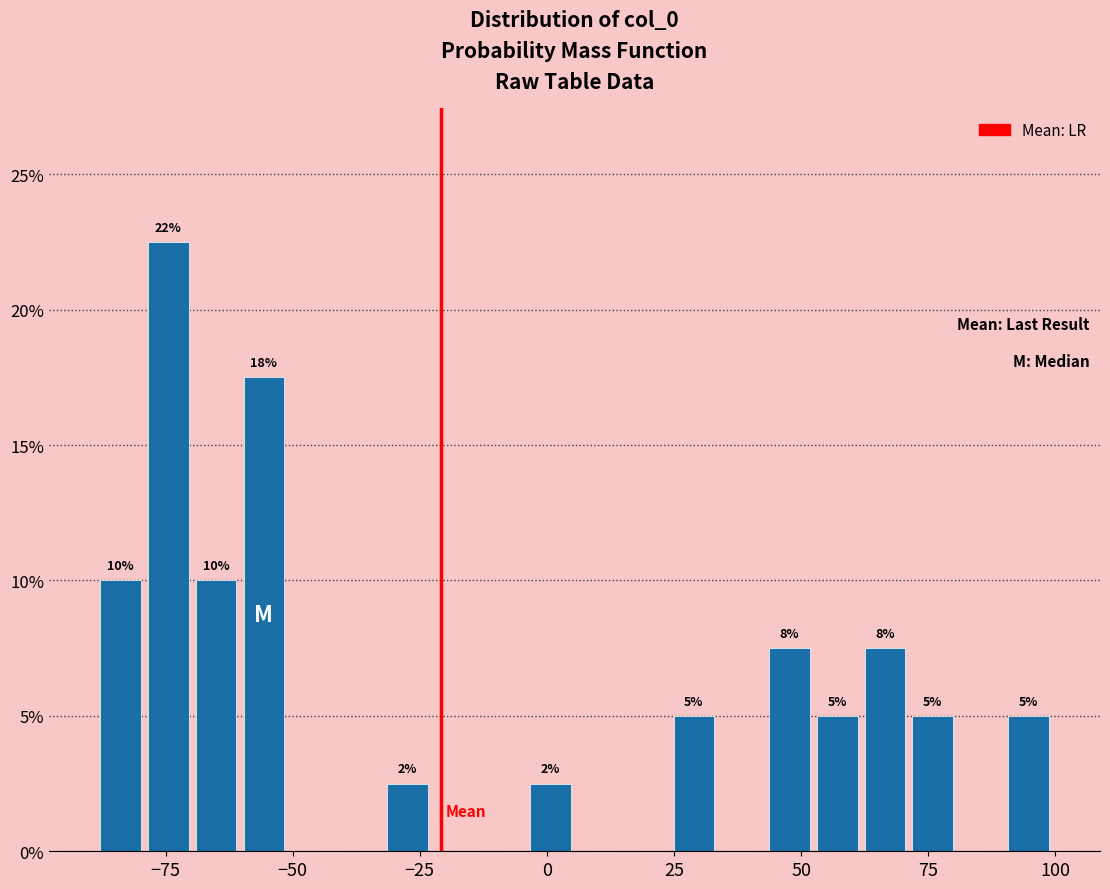

Read against the x-axis, roughly where is the centre of the tallest bar?

-75